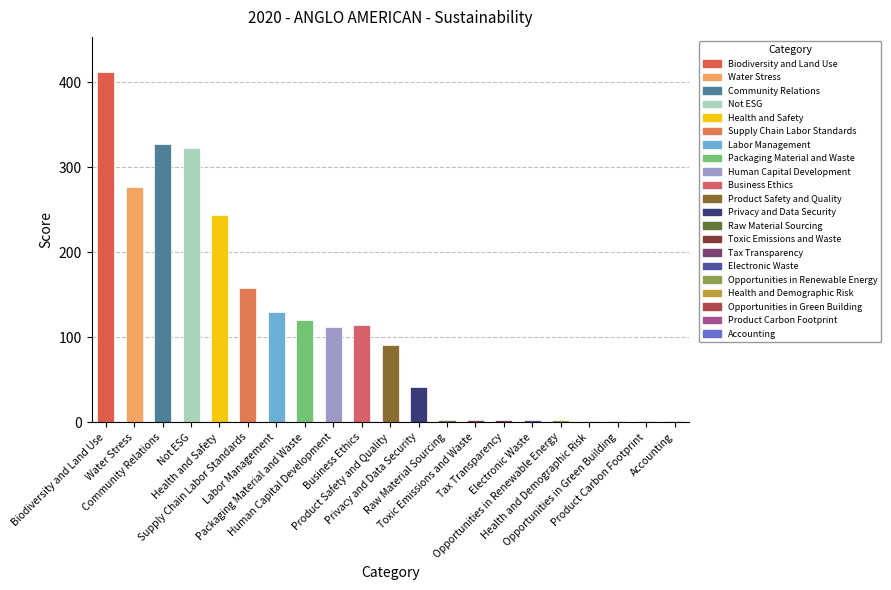

What is the greatest value displayed?

412